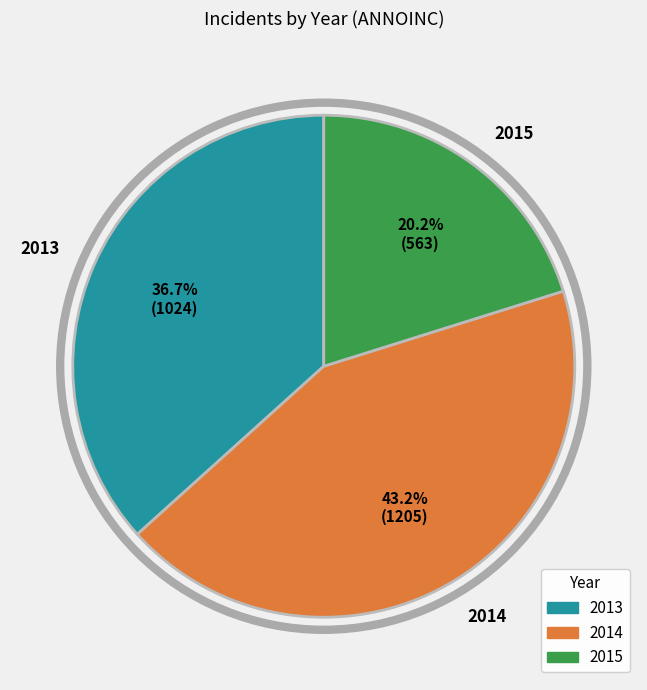

Count the number of slices in the pie.

3